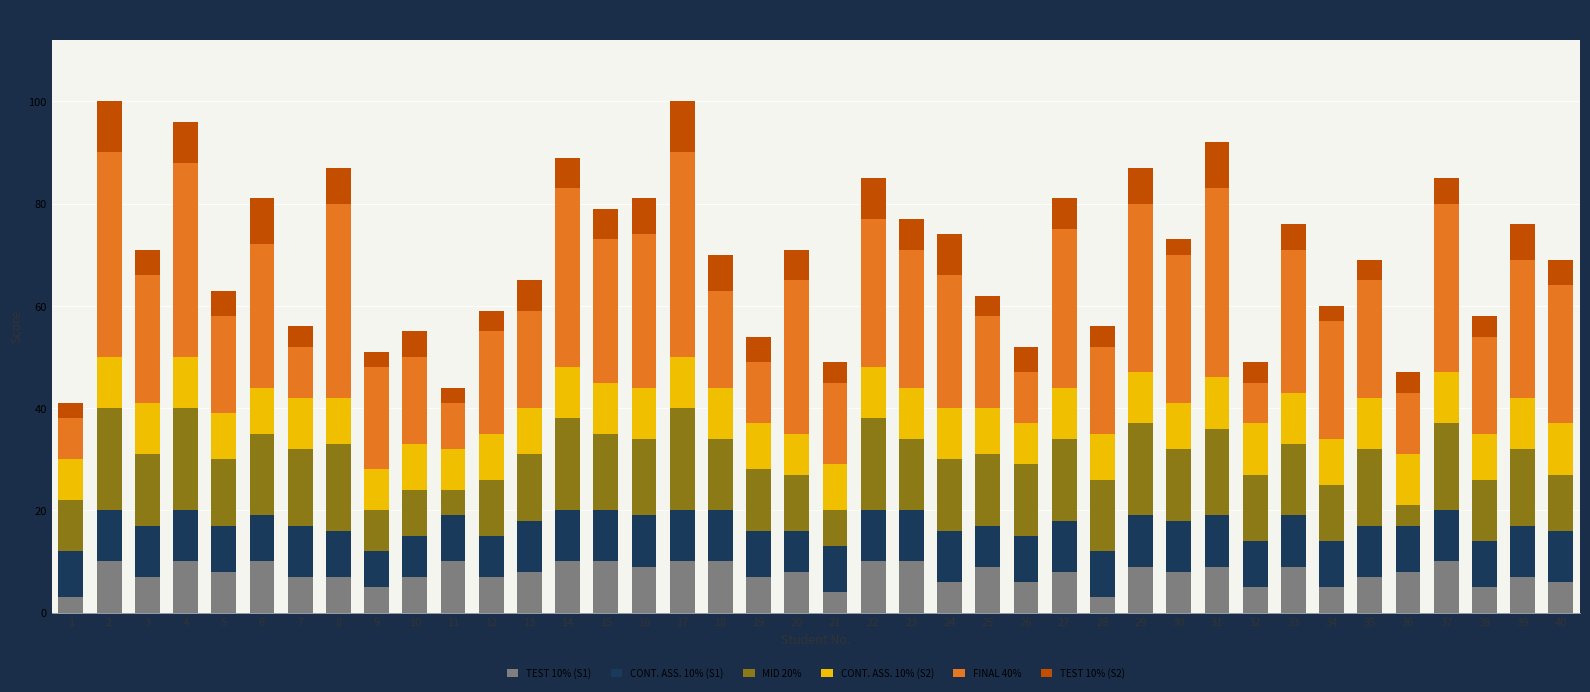

True or false: TEST 10% (S1) has a value of 6 at 24.

True